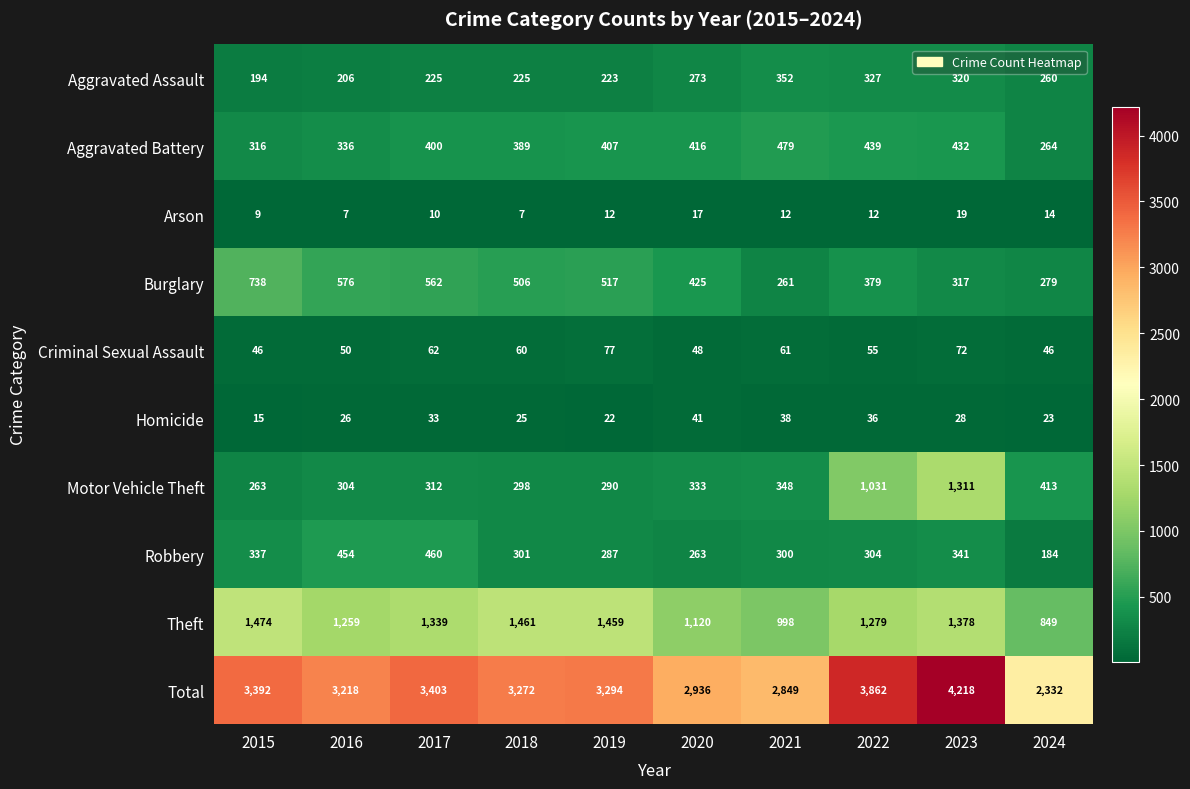

What is the difference between the highest and lowest values at 2019?

3282